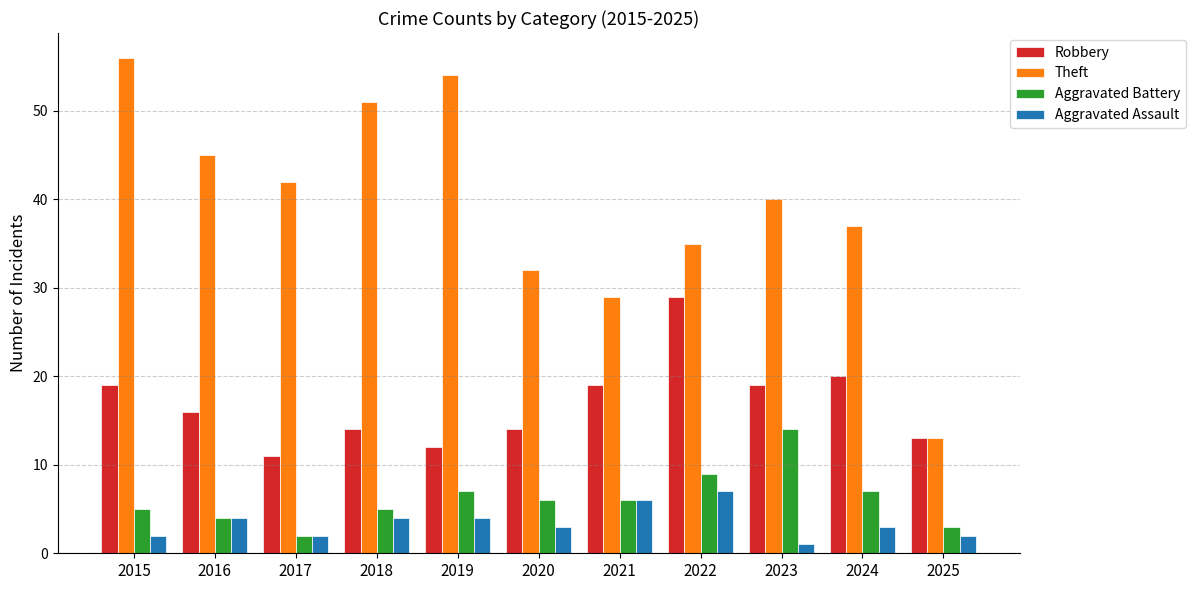

How many series are shown in this chart?

4